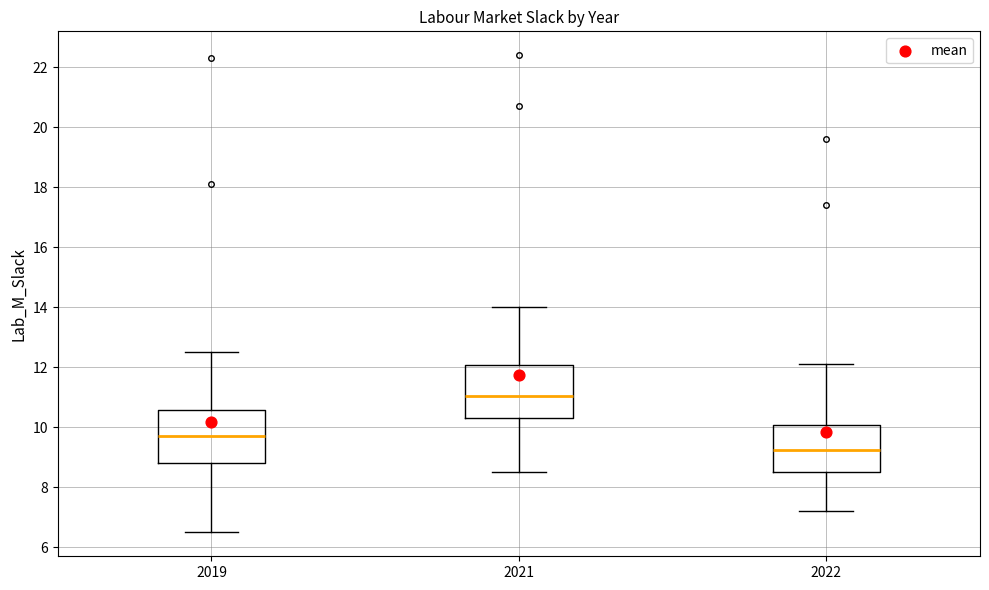

Reading left to right, read every box against the y-axis: the position of its median line, the range the box covers, and the ends of its whiskers. The values are not printed on the chart, so give them approximately, as read against the axis.

2019: median 9.8, box 8.8 to 10.6, whiskers 6.6 to 12.6
2021: median 11.0, box 10.4 to 12.0, whiskers 8.6 to 14.0
2022: median 9.2, box 8.6 to 10.0, whiskers 7.2 to 12.2